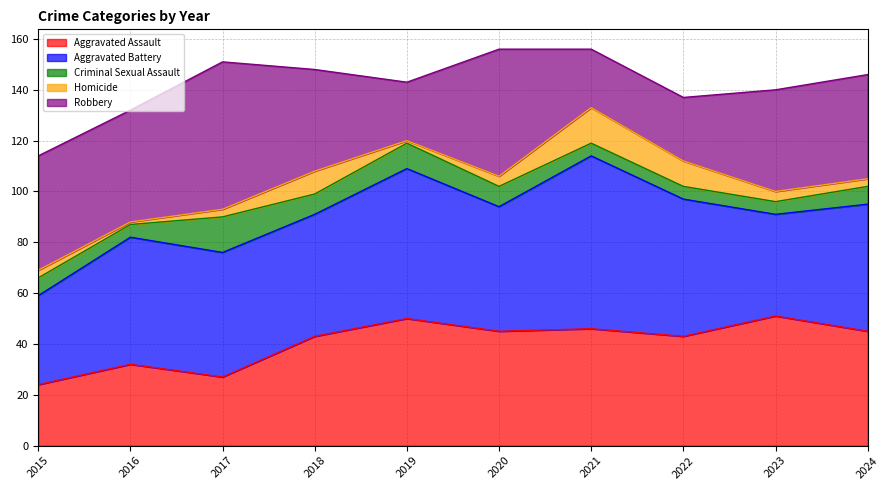

What is the value of the Criminal Sexual Assault point at the 4th from the left?

8